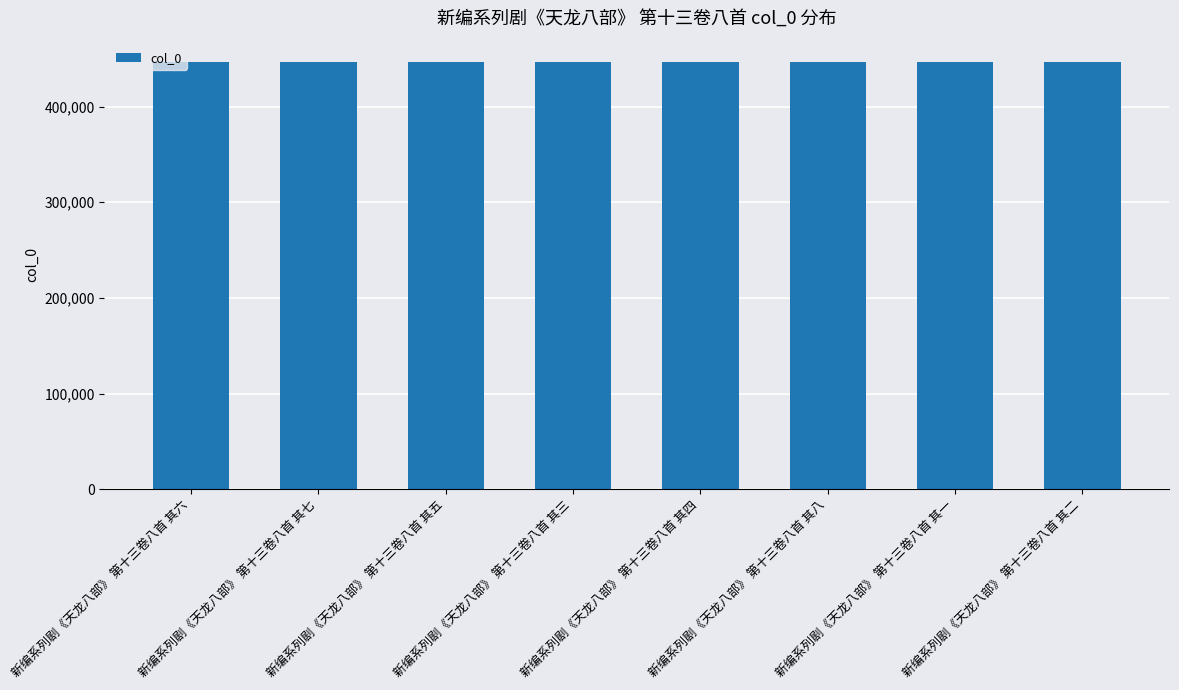

Does the chart contain any negative values?

No